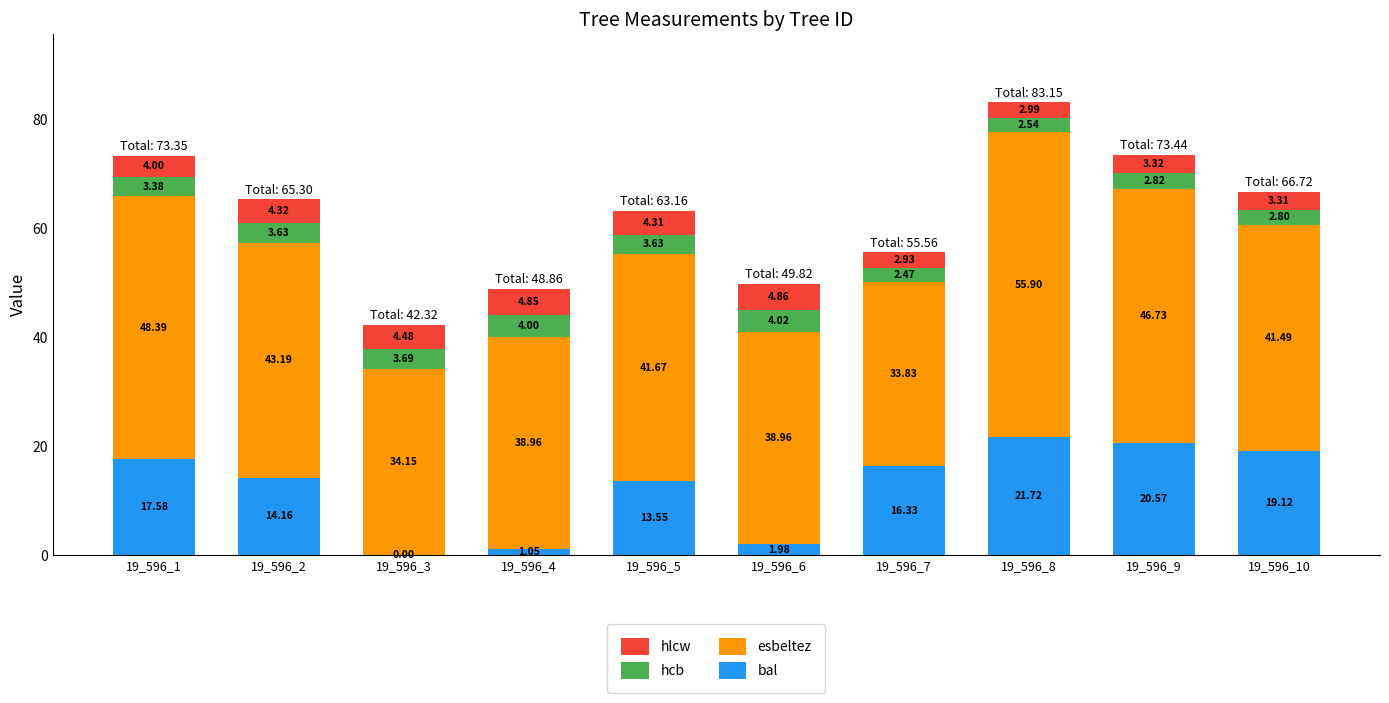

At which category is the sum across all series the highest?

19_596_8